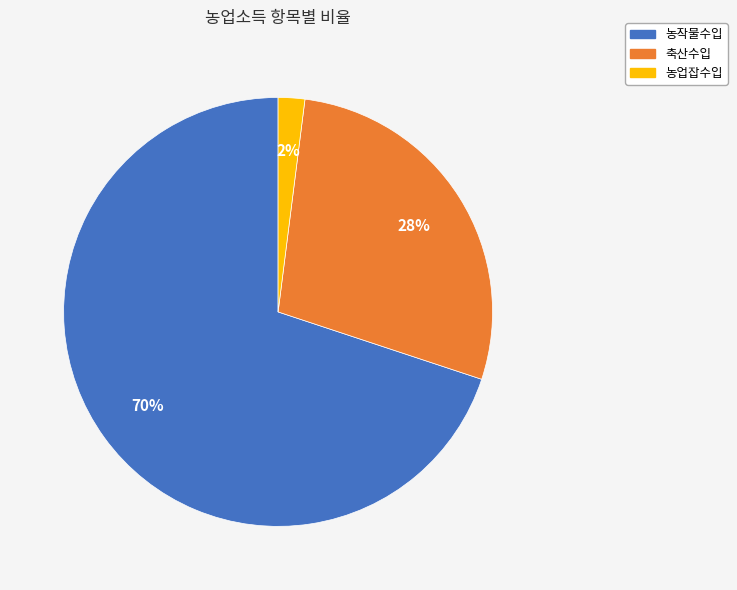

True or false: 농업잡수입 accounts for 2% of the total.

True